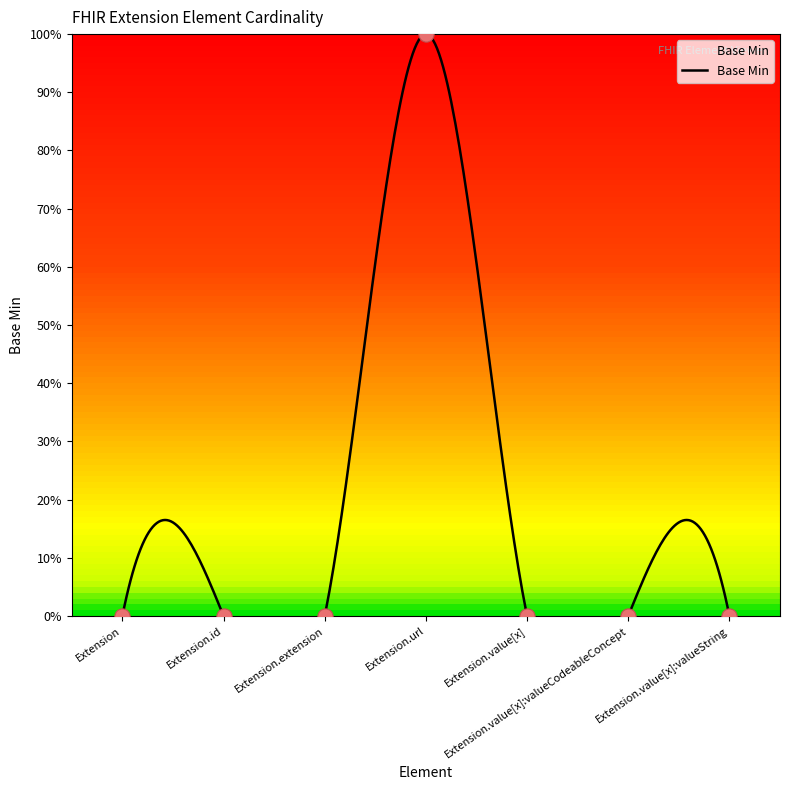

Which has a higher value, Extension.id or Extension.value[x]?

Extension.id